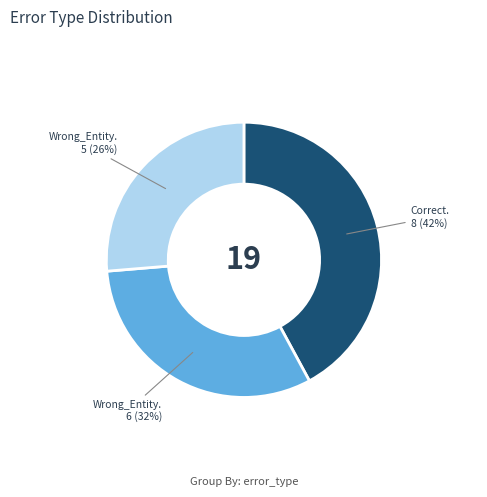

Does any single category account for the majority?

No